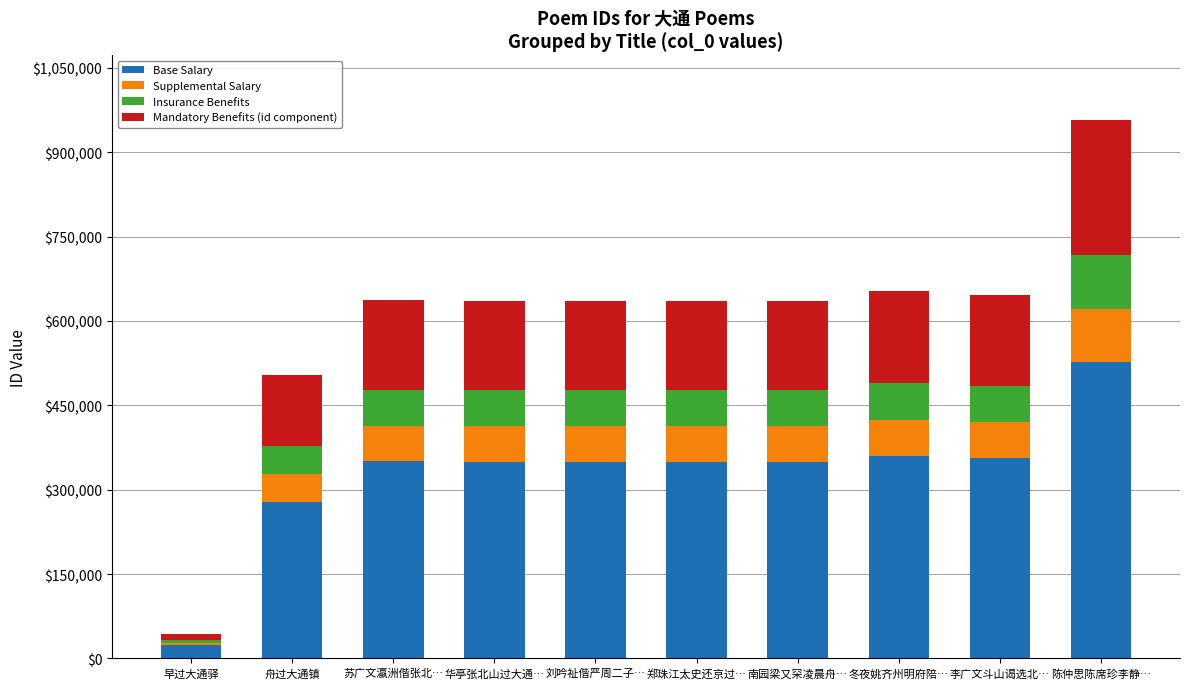

The Base Salary series shows 547378.6 at 李广文斗山谒选北…. True or false?

False